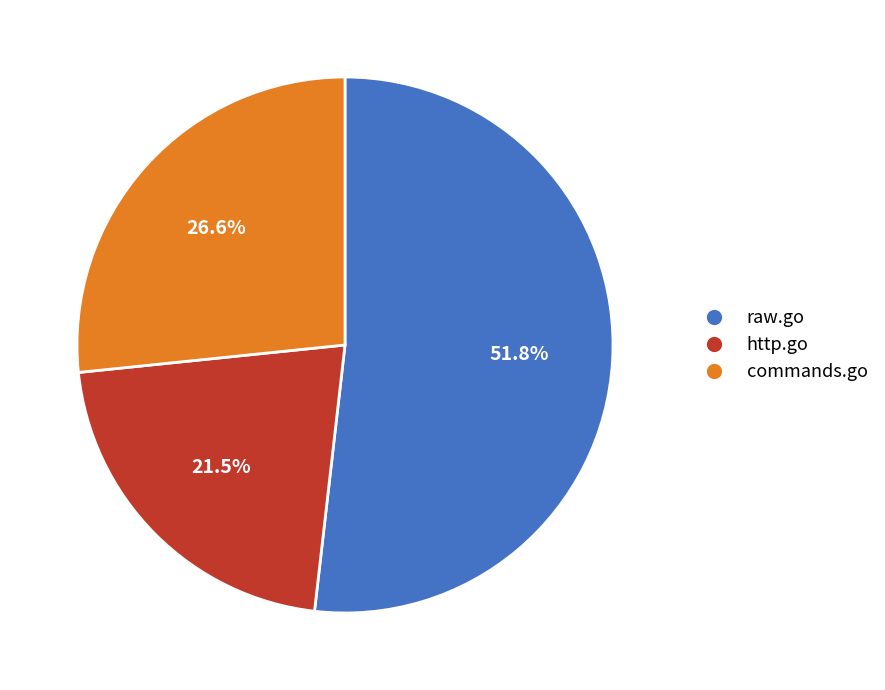

The commands.go slice represents 27% of the pie. True or false?

True